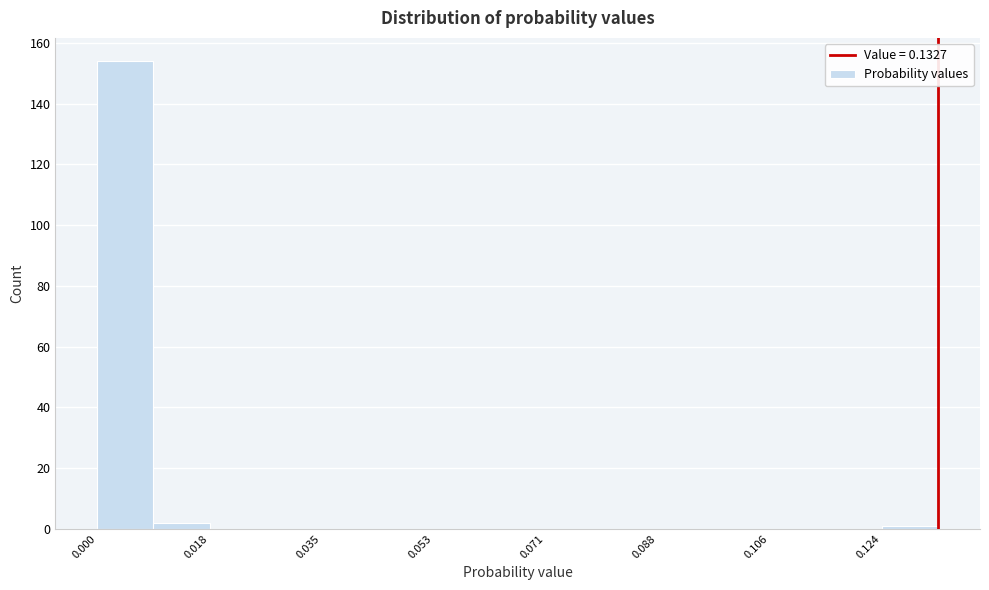

Which range on the x-axis has the tallest bar?

0.000 to 0.008